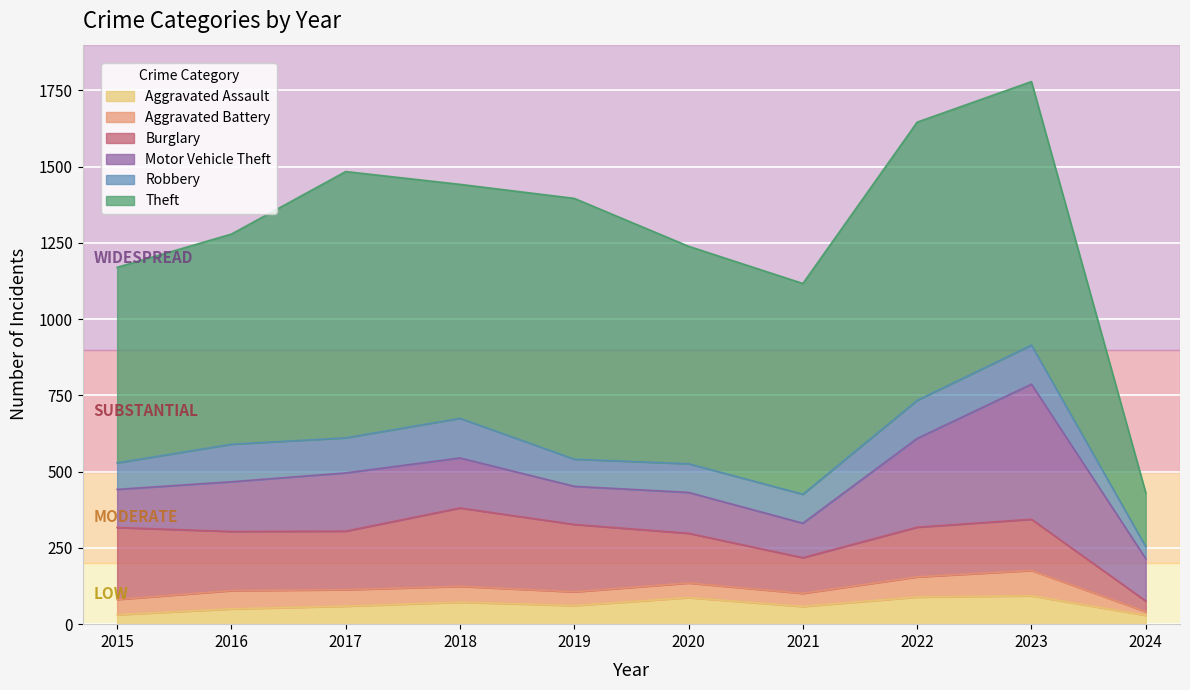

How many lines are shown in the chart?

6